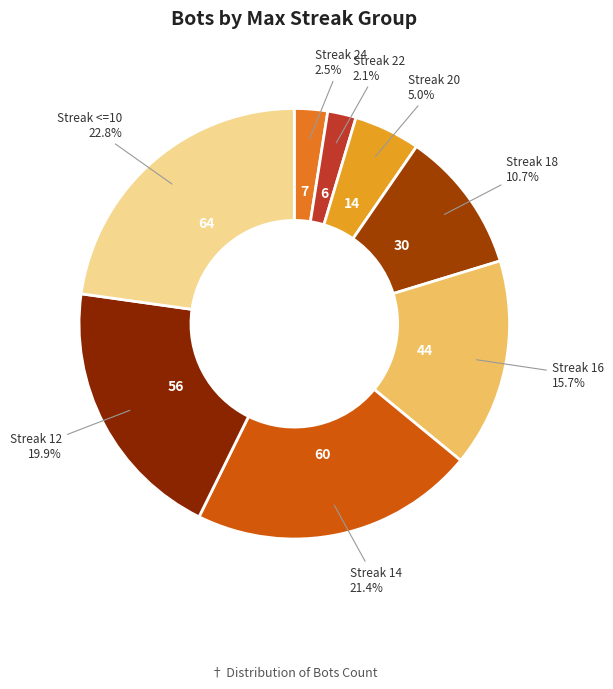

Which category has the biggest portion of the pie?

<=10